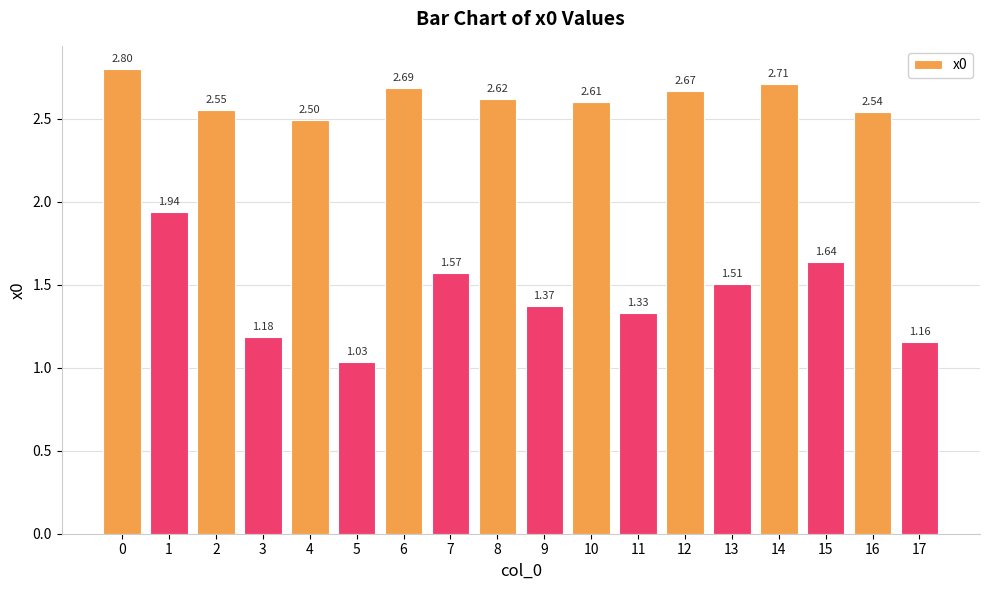

Rank the categories by value from highest to lowest.

0, 14, 6, 12, 8, 10, 2, 16, 4, 1, 15, 7, 13, 9, 11, 3, 17, 5